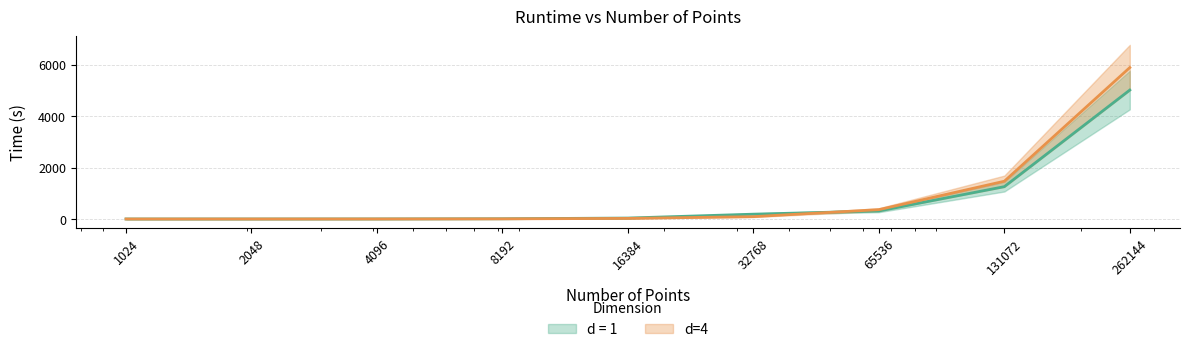

Rank the series by their average value, from highest to lowest.

d=4, d = 1